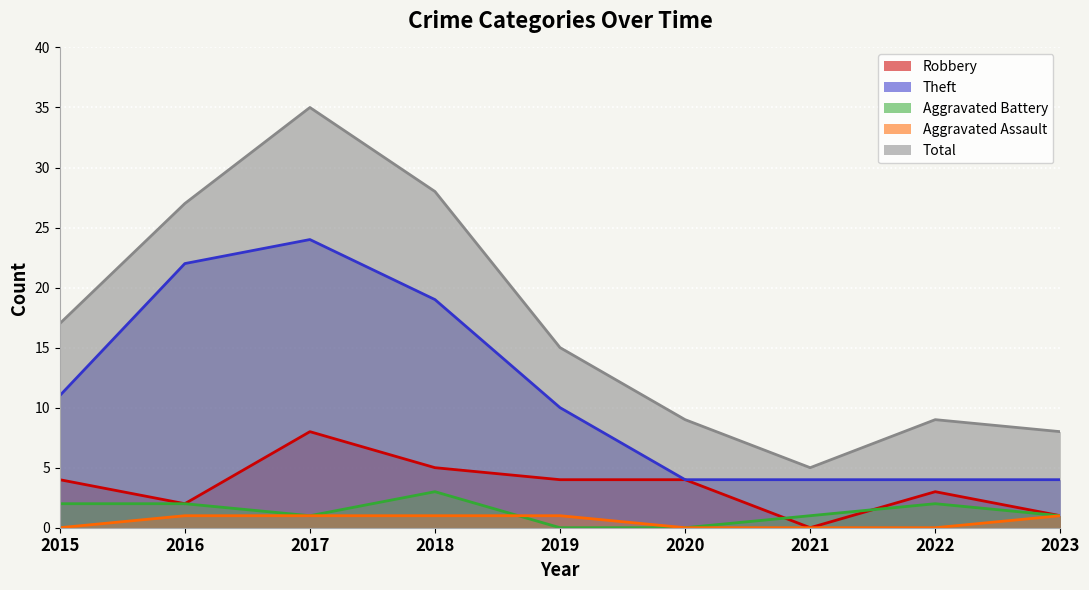

True or false: Theft and Aggravated Battery intersect in this chart.

False